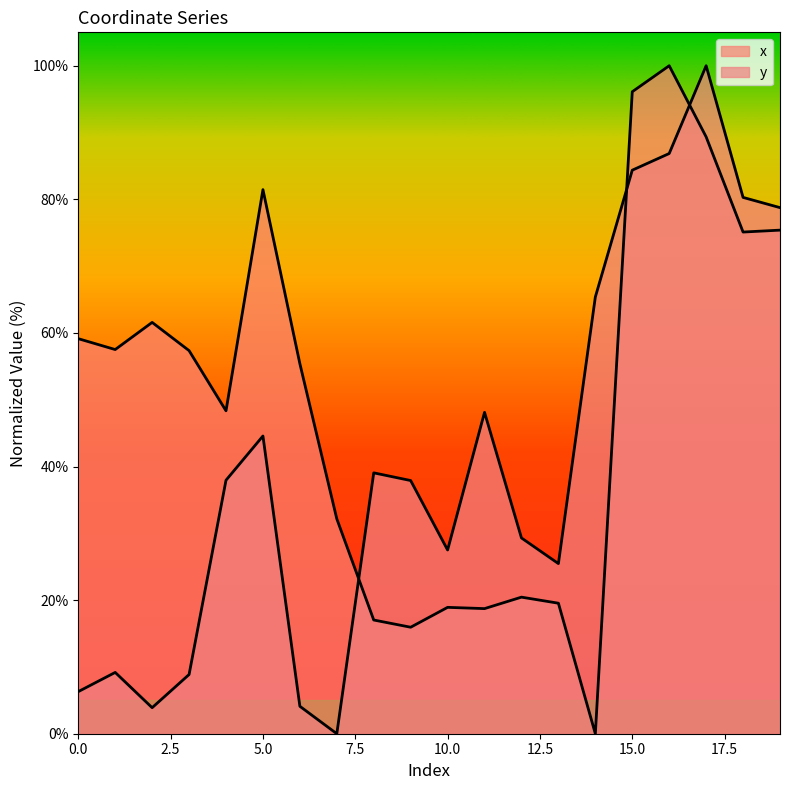

Reading left to right, extract all data points from this chart.

x: 0=59.1	1=57.5	2=61.6	3=57.4	4=48.3	5=81.5	6=55.4	7=32.2	8=17.0	9=15.9	10=18.9	11=18.7	12=20.4	13=19.5	14=0.0	15=96.1	16=100.0	17=89.3	18=75.1	19=75.4
y: 0=6.3	1=9.2	2=3.9	3=8.9	4=37.9	5=44.6	6=4.1	7=0.0	8=39.1	9=37.9	10=27.5	11=48.1	12=29.3	13=25.5	14=65.4	15=84.4	16=86.9	17=100.0	18=80.3	19=78.8